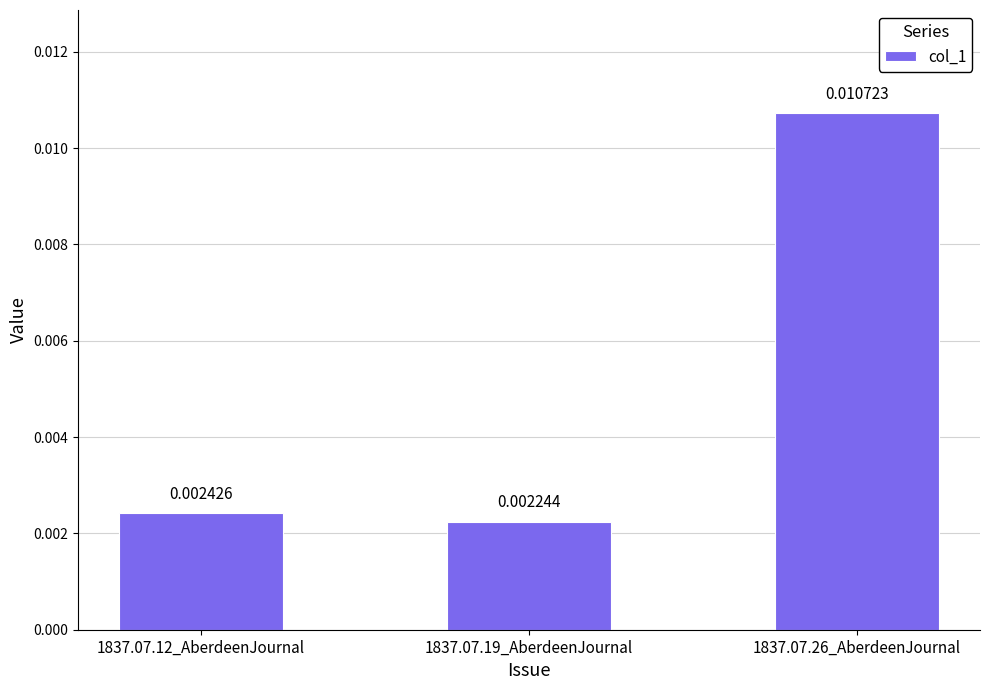

At which category does the chart reach its peak across all series?

1837.07.26_AberdeenJournal